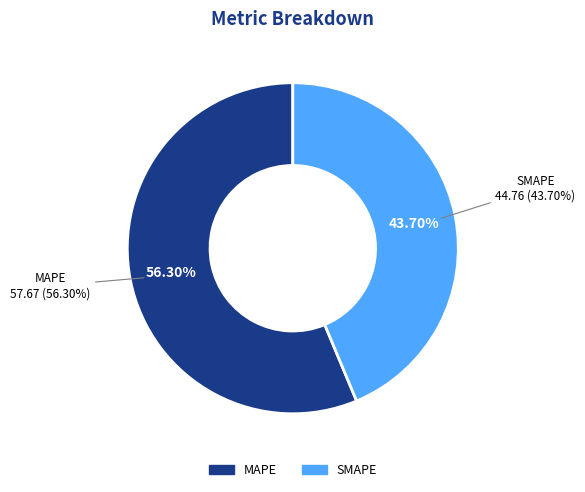

To the nearest percent, what is the combined percentage of SMAPE and MAPE?

100%